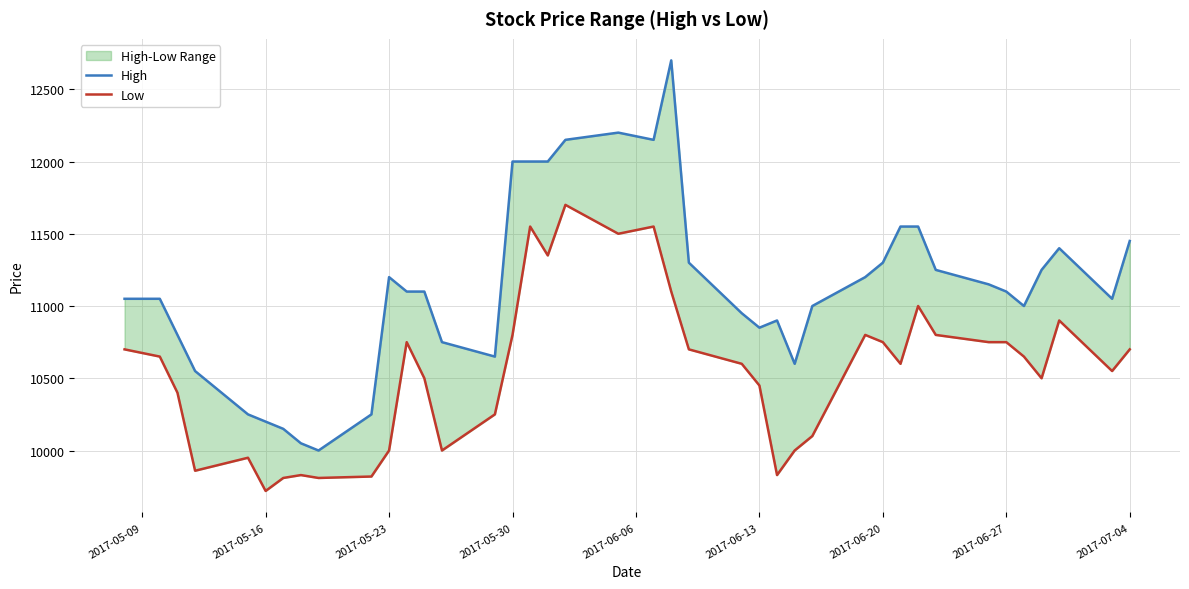

Which series has the largest range (max minus min)?

High